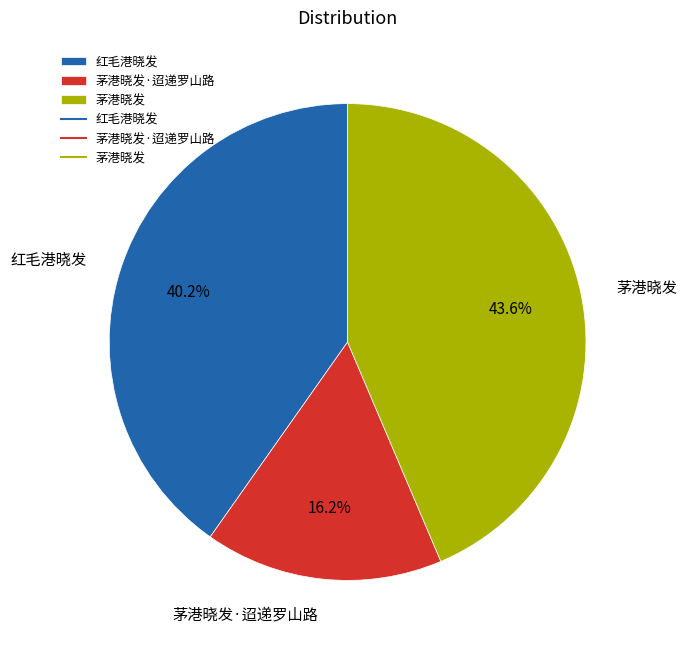

Is there a majority slice in this chart?

No